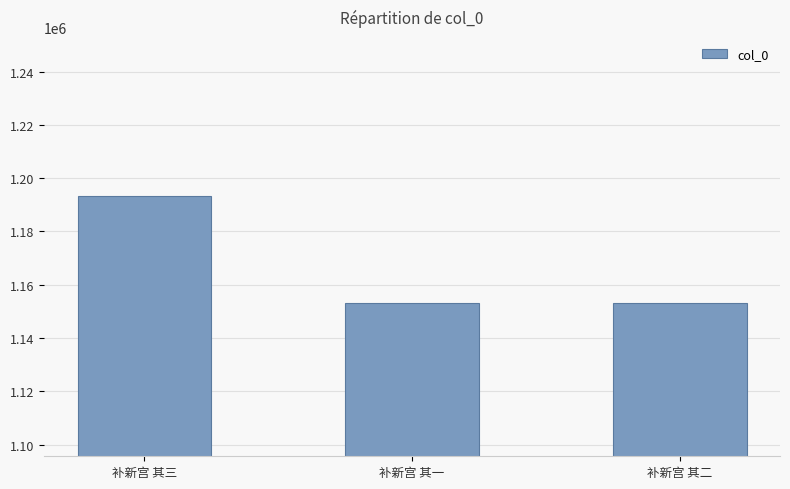

Is it true that the value at 补新宫 其二 is 1822681?

False